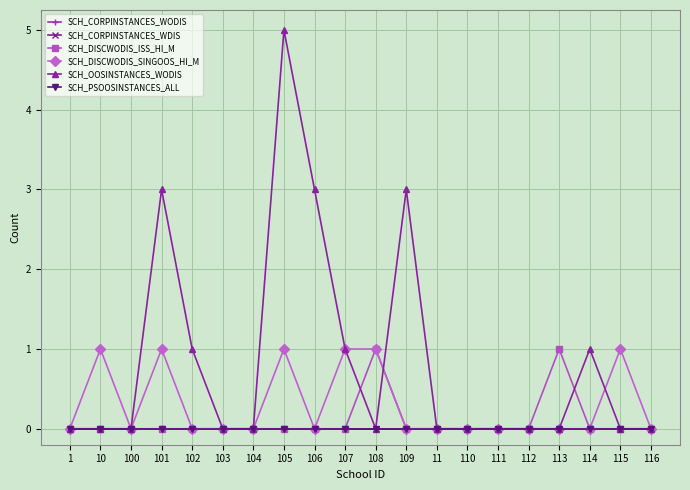

True or false: SCH_PSOOSINSTANCES_ALL and SCH_OOSINSTANCES_WODIS intersect in this chart.

False